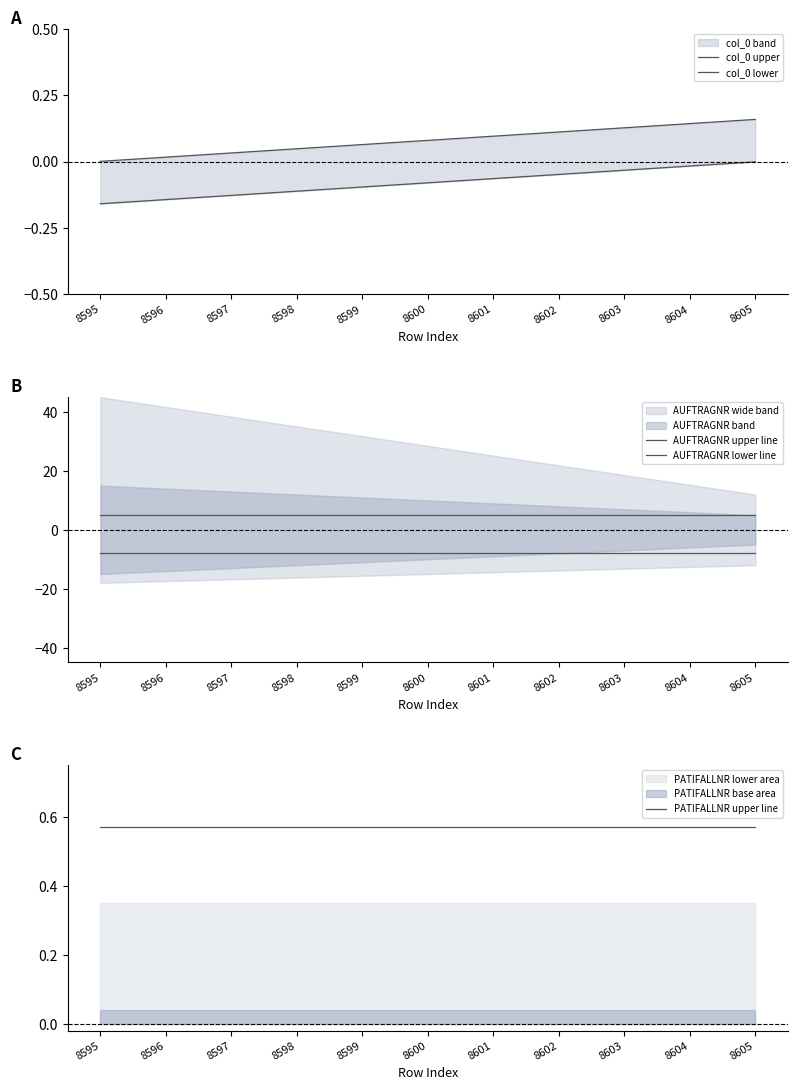

True or false: AUFTRAGNR lower line has a value of -8.0 at 8595.

True